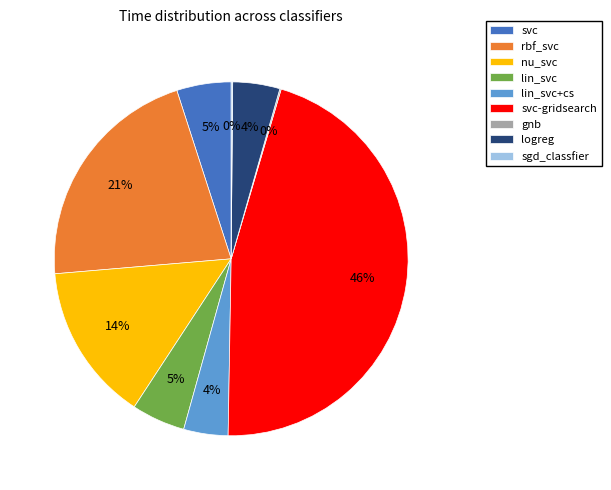

To the nearest percent, what percentage of the pie is lin_svc?

5%